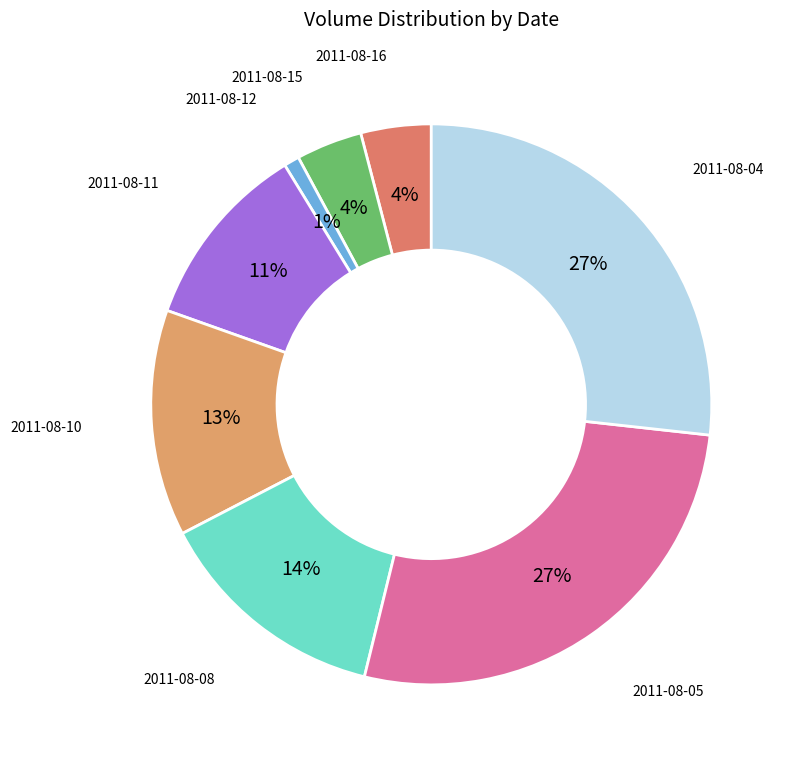

Count the number of slices in the pie.

8